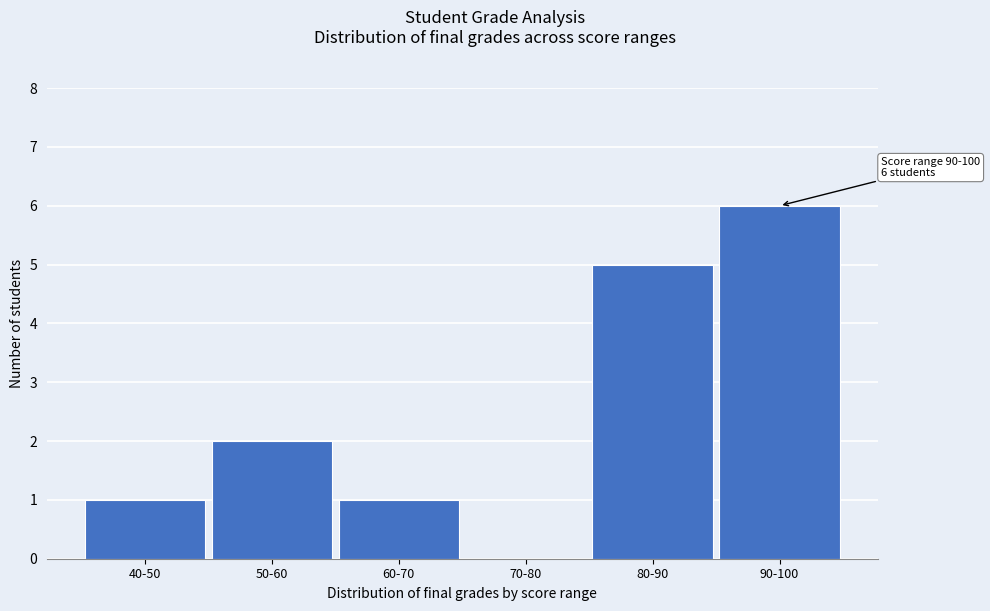

Reading left to right, extract all data points from this chart.

40-50=1	50-60=2	60-70=1	70-80=0	80-90=5	90-100=6